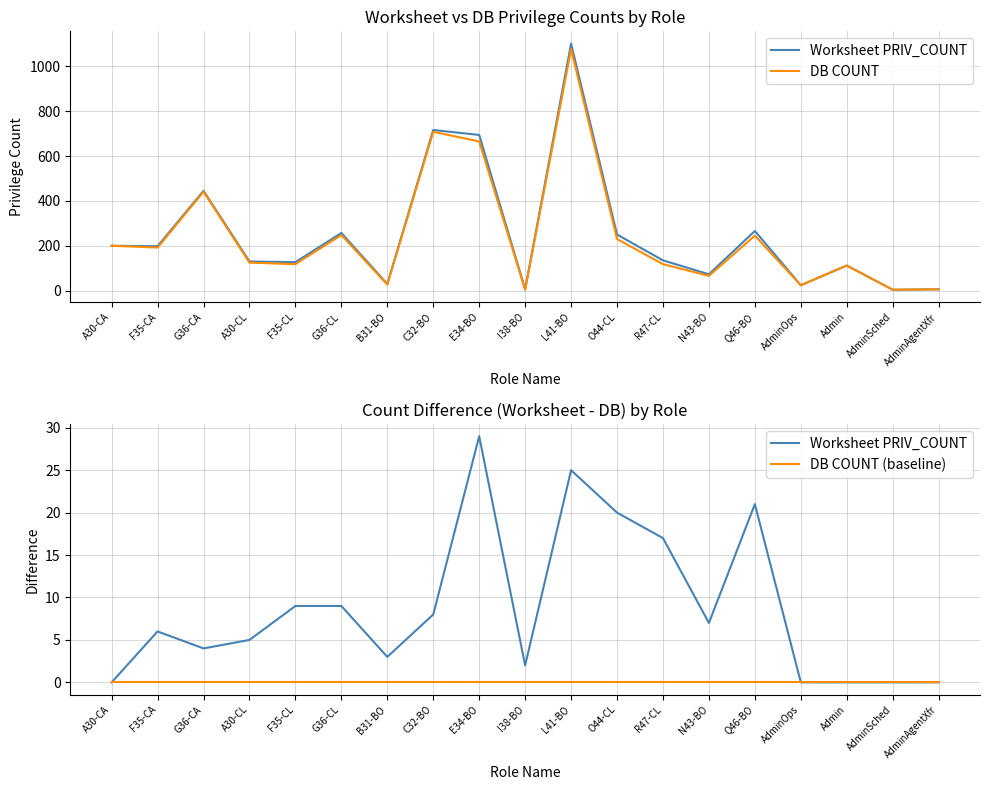

True or false: Worksheet PRIV_COUNT and DB COUNT (baseline) cross at least once.

False